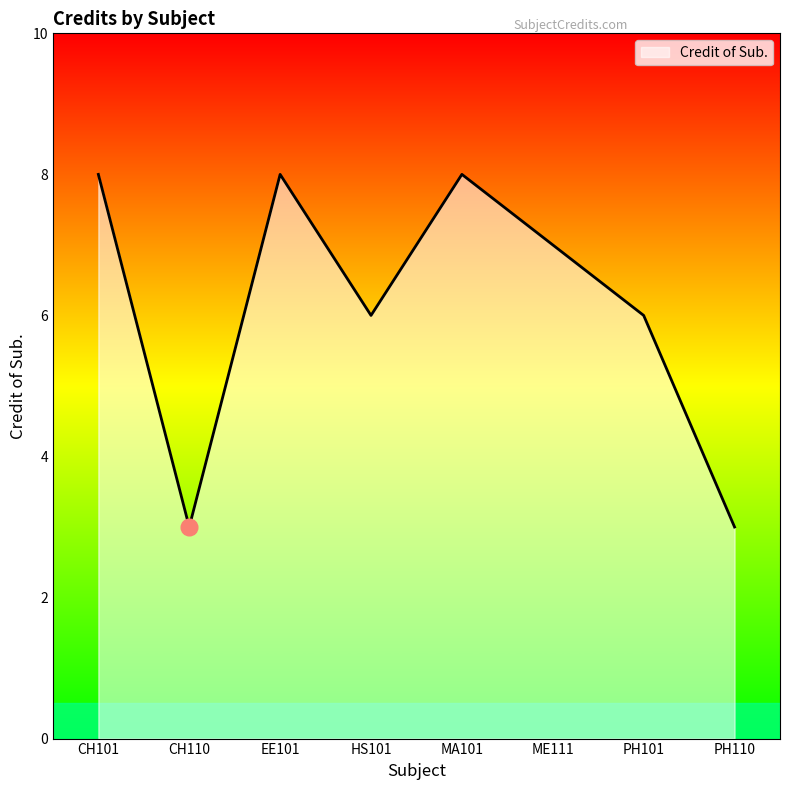

What is the sum of all values?

49